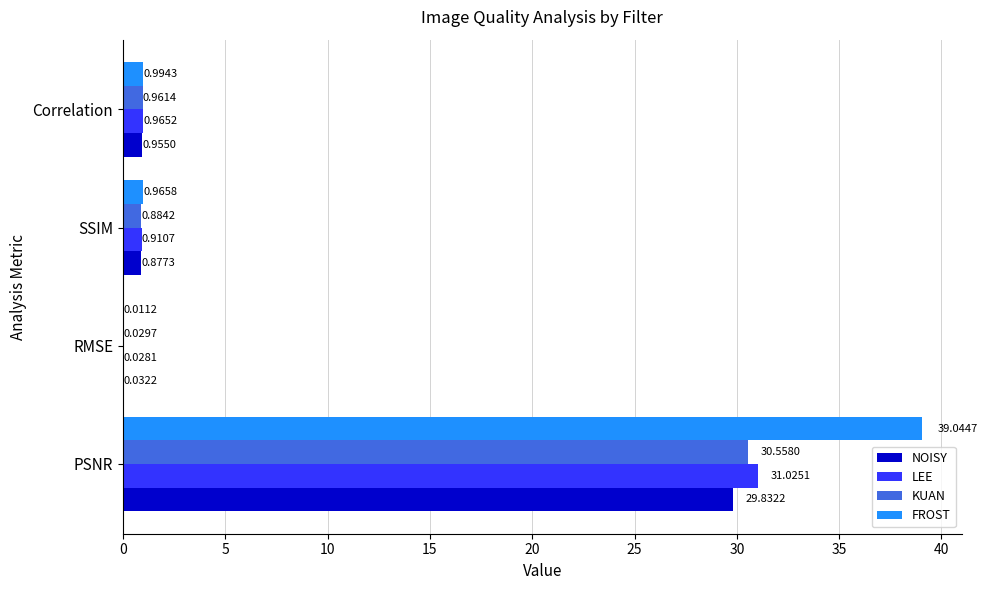

What are all the series names shown in the legend?

NOISY, LEE, KUAN, FROST